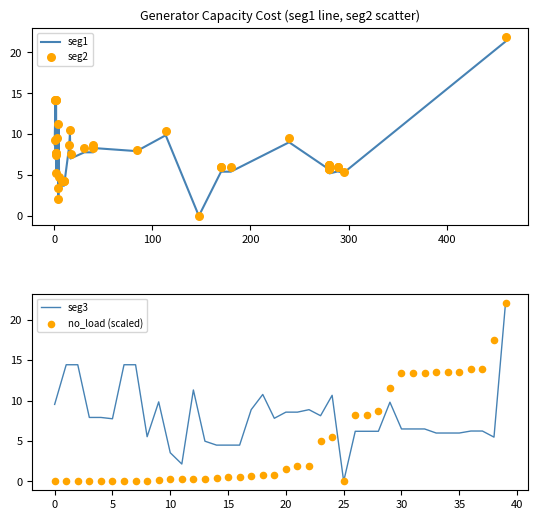

At how many categories does at least one series exceed 2?

39